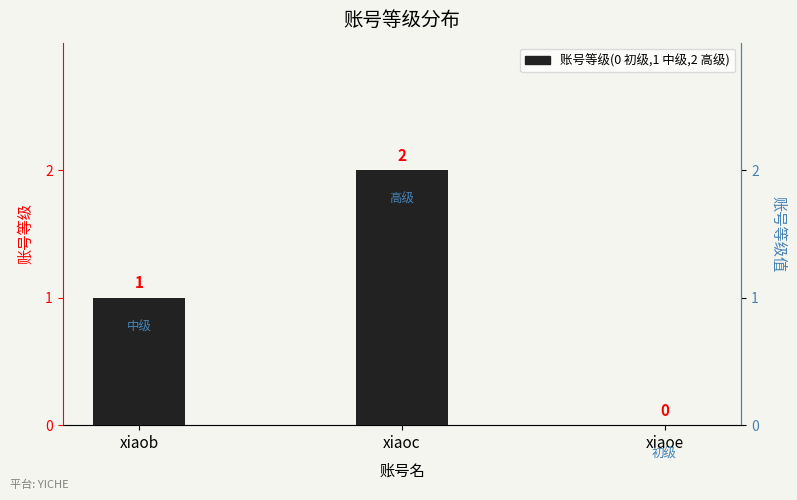

Is it true that the value at xiaoc is 2?

True